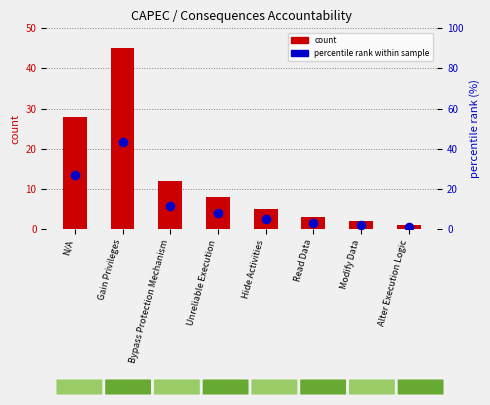

Which series reaches the maximum Y coordinate?

count